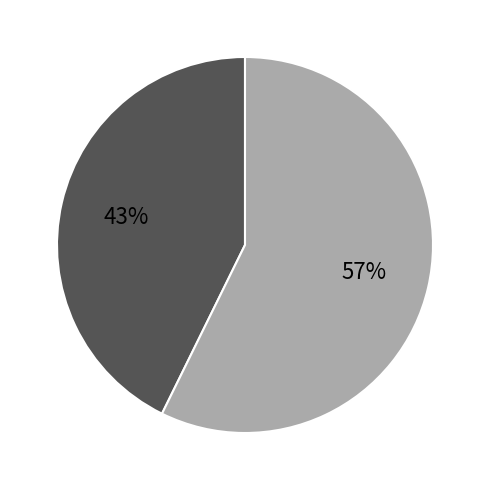

To the nearest percent, what is the average slice percentage?

50%